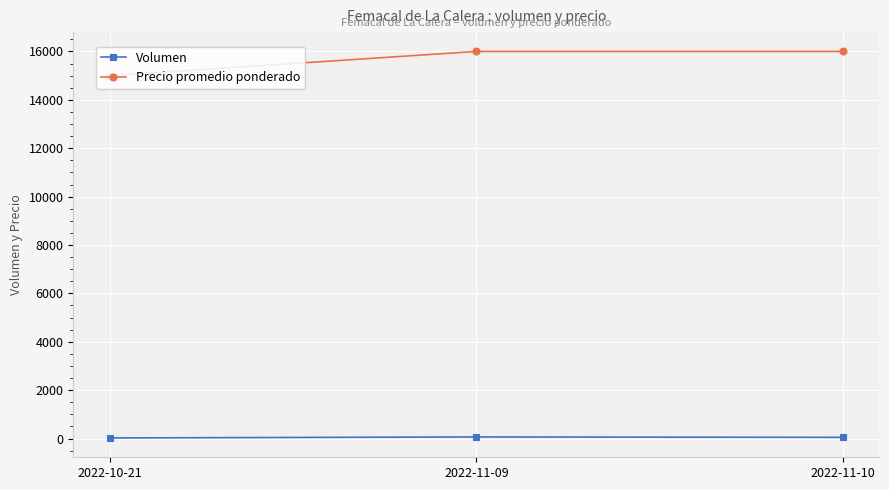

What is the label of the 1st point from the left?

2022-10-21